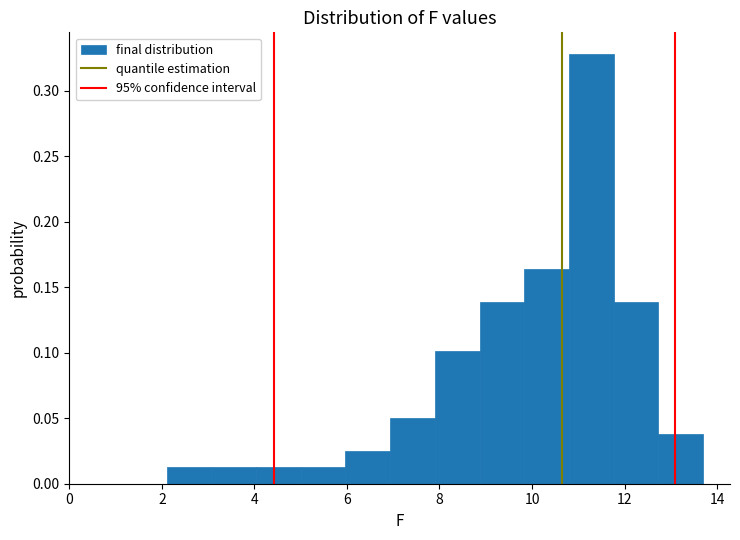

Reading left to right, list every bar in this chart as the range it spans on the x-axis followed by its height. Neither the bar edges nor the heights are printed on the chart, so give them approximately, as read against the axes.

2.2 to 3.0: 0.015
3.0 to 4.0: 0.015
4.0 to 5.0: 0.015
5.0 to 6.0: 0.015
6.0 to 7.0: 0.025
7.0 to 8.0: 0.050
8.0 to 8.8: 0.100
8.8 to 9.8: 0.140
9.8 to 10.8: 0.165
10.8 to 11.8: 0.330
11.8 to 12.8: 0.140
12.8 to 13.8: 0.040